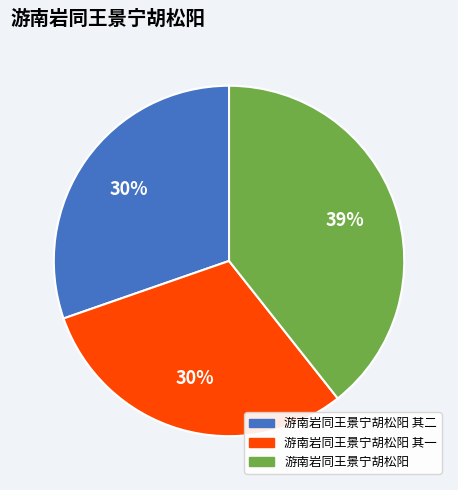

Is there any slice that represents more than half of the pie?

No